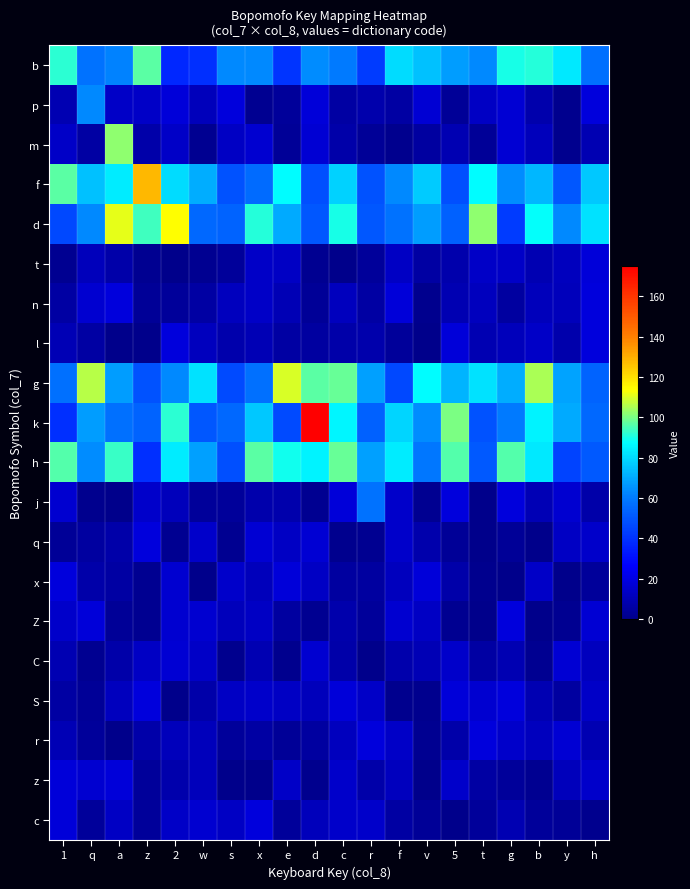

At which category is the sum across all series the highest?

a